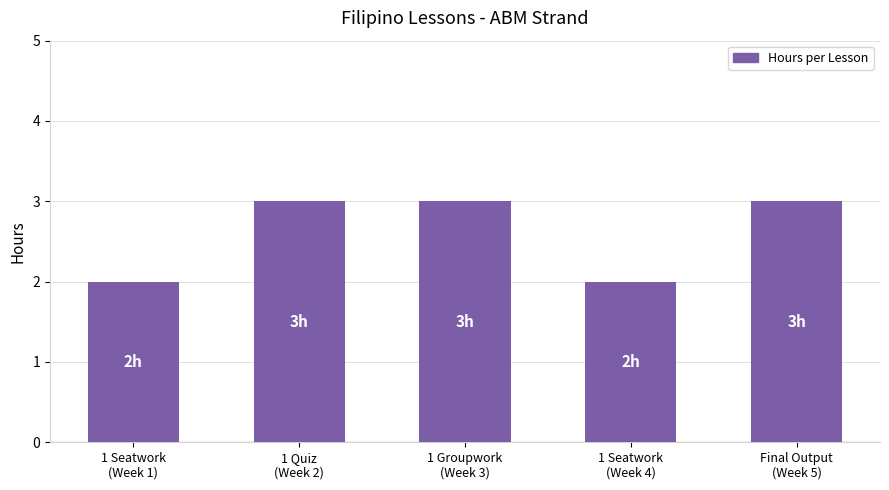

What is the greatest value displayed?

3